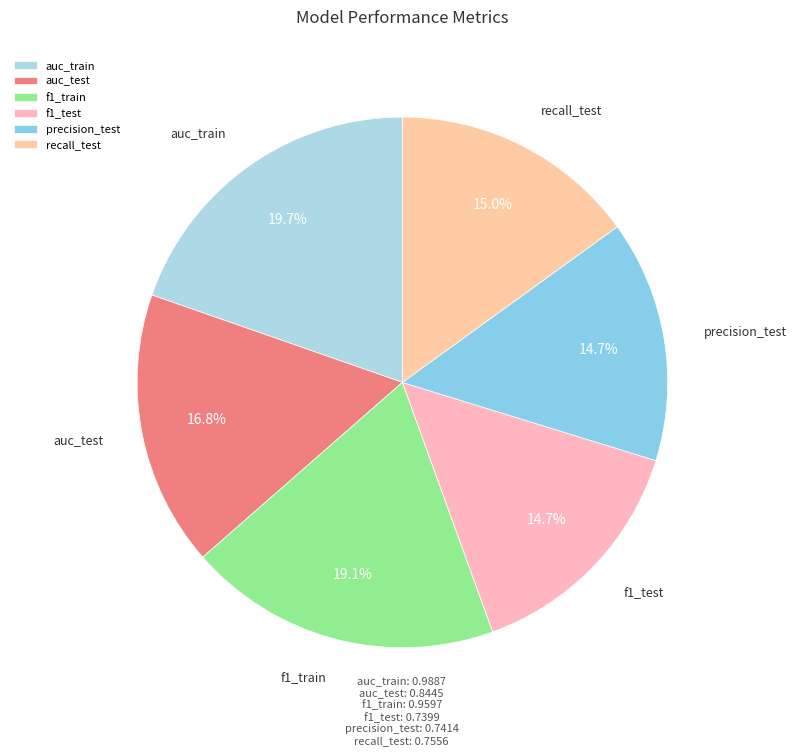

What portion of the pie excludes precision_test?

85.3%